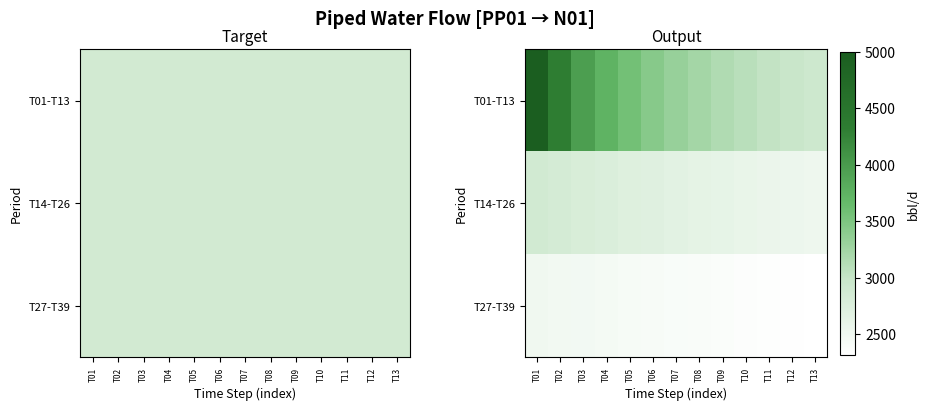

Which series changed the most between T06 and T11?

T01-T13